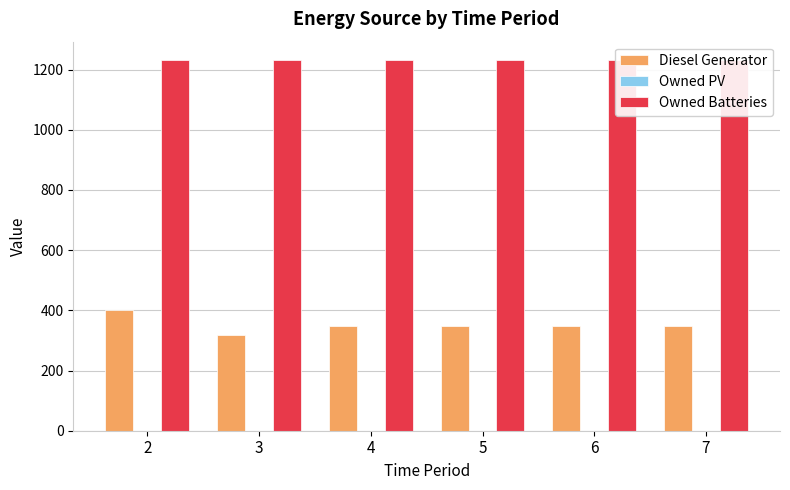

Reading right to left, extract all data points from this chart.

Diesel Generator: 349.0	349.0	349.0	349.0	318.0	400.0
Owned PV: 0.0	0.0	0.0	0.0	0.0	0.0
Owned Batteries: 1231.0	1231.0	1231.0	1231.0	1231.0	1231.0